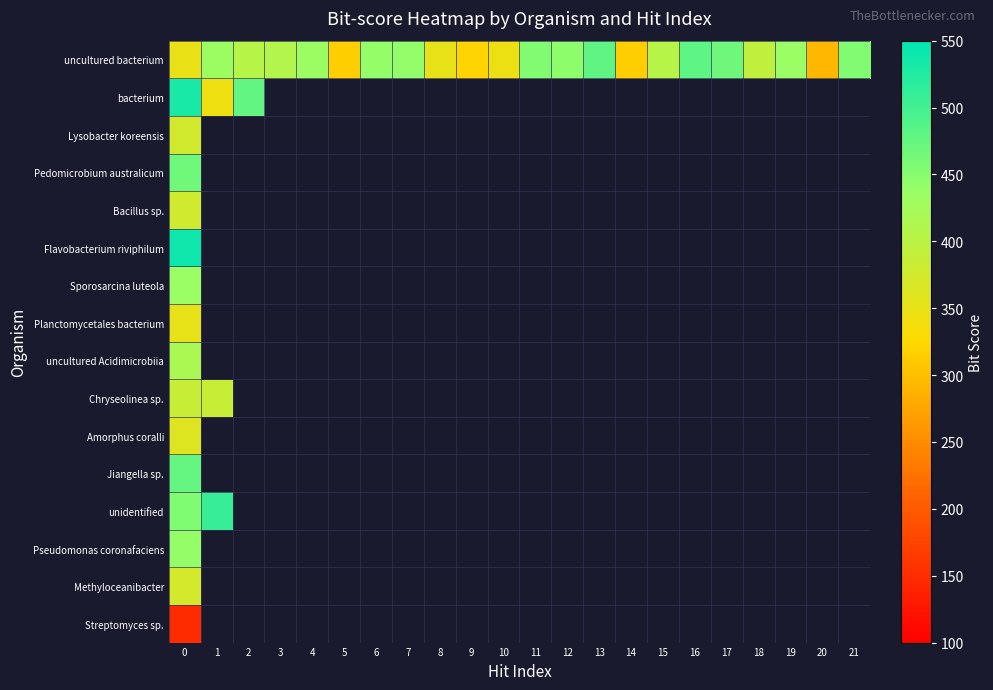

At how many categories does at least one series exceed 269?

22